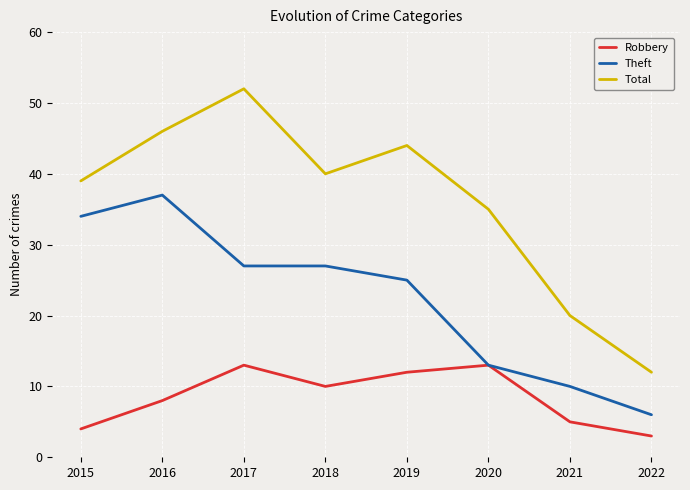

What is the difference between the Theft values at 2015 and 2020?

21